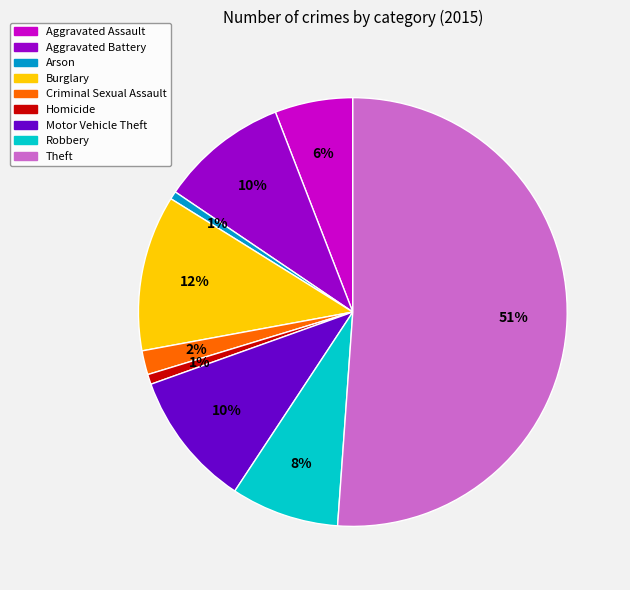

To the nearest percent, what is the combined percentage of Burglary and Robbery?

20%